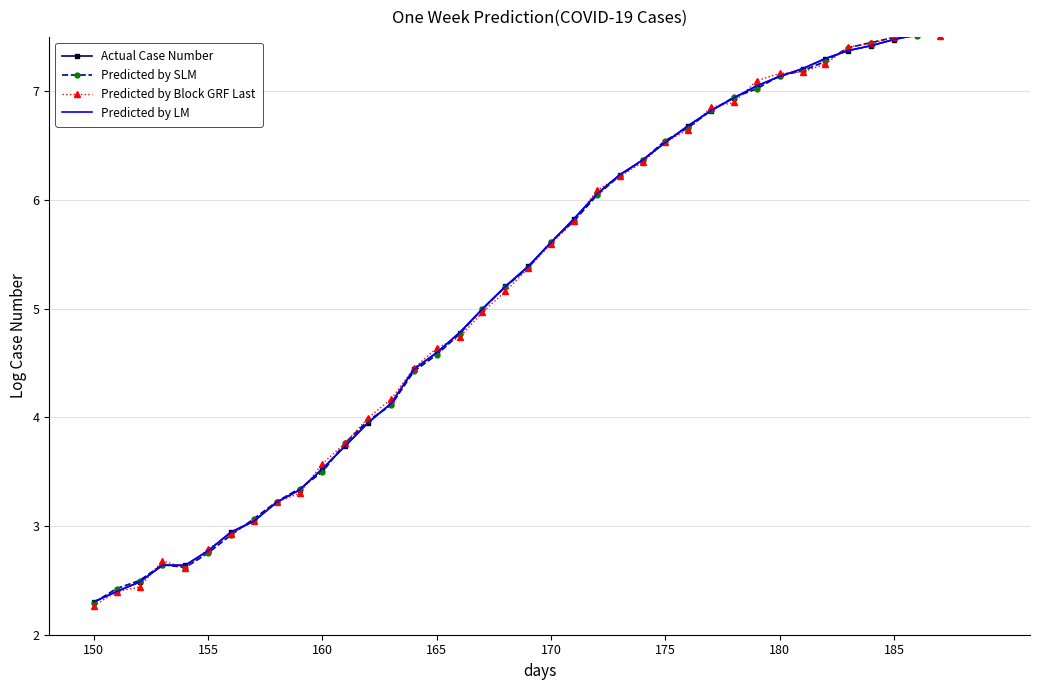

How many lines are shown in the chart?

4